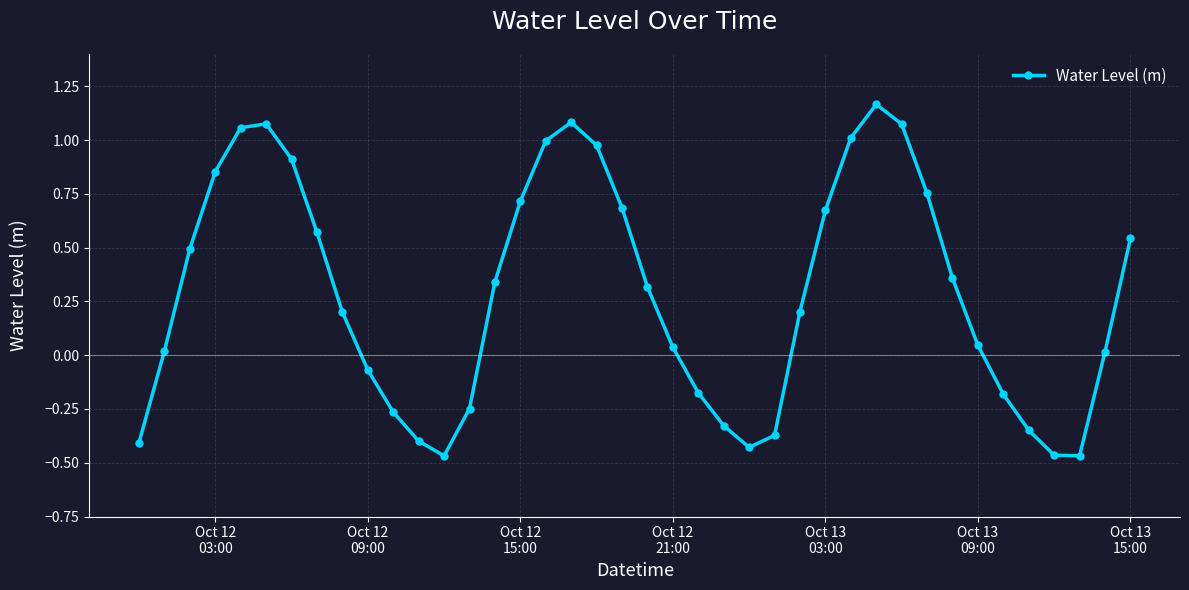

What is the difference between the maximum and minimum values?

1.6